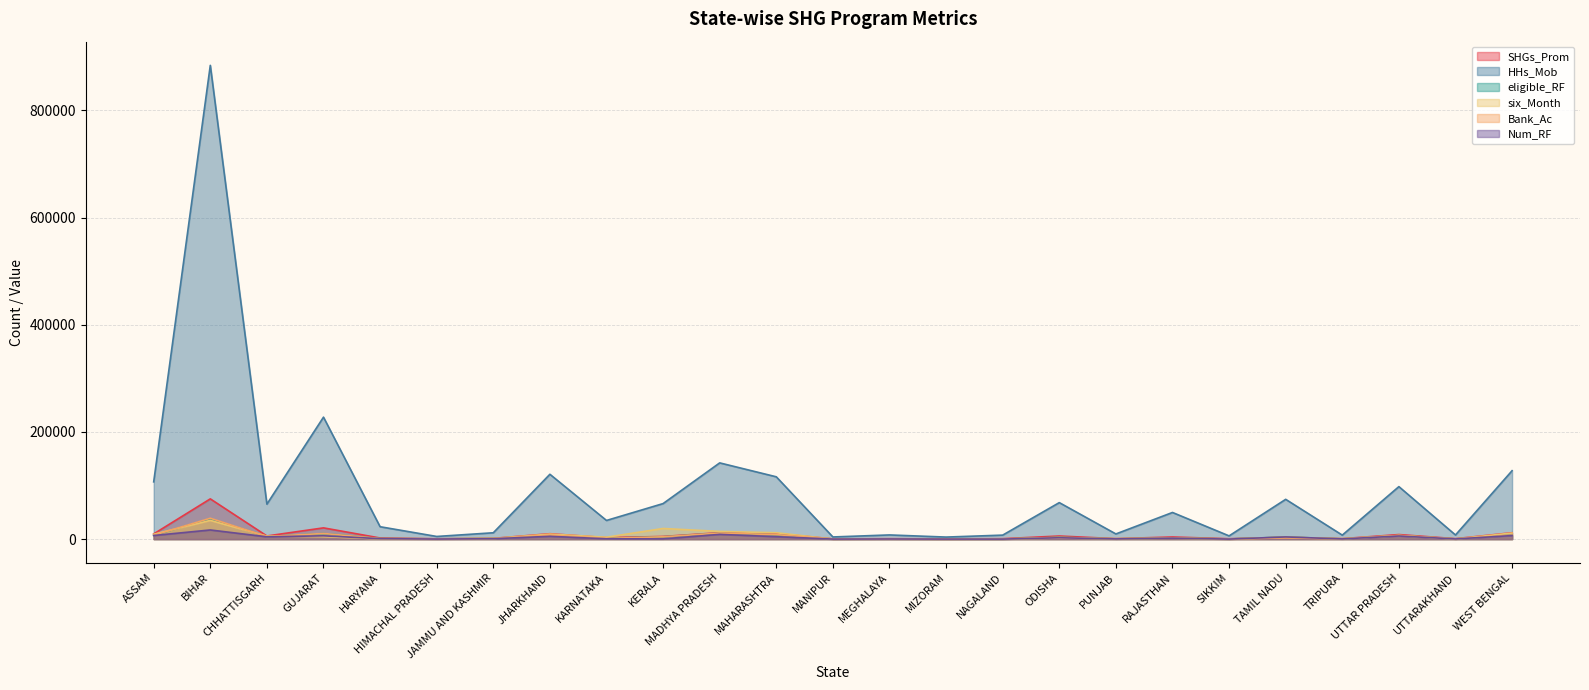

Which label corresponds to the largest value in the chart?

BIHAR